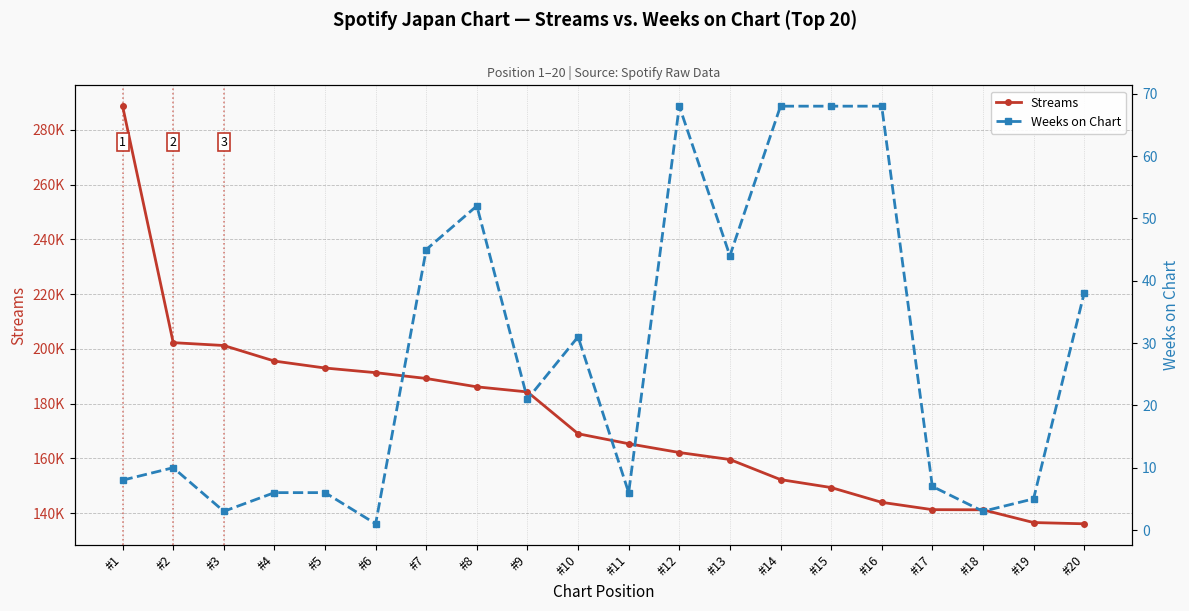

True or false: Streams and Weeks on Chart cross at least once.

False